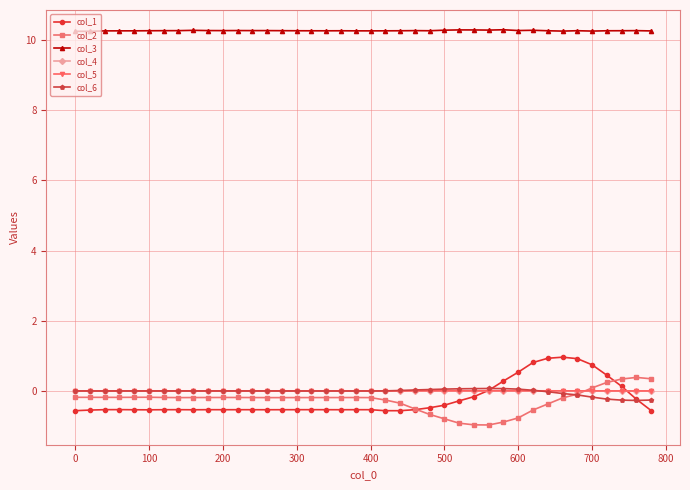

Which series ends up on top after the final intersection of col_6 and col_2?

col_2